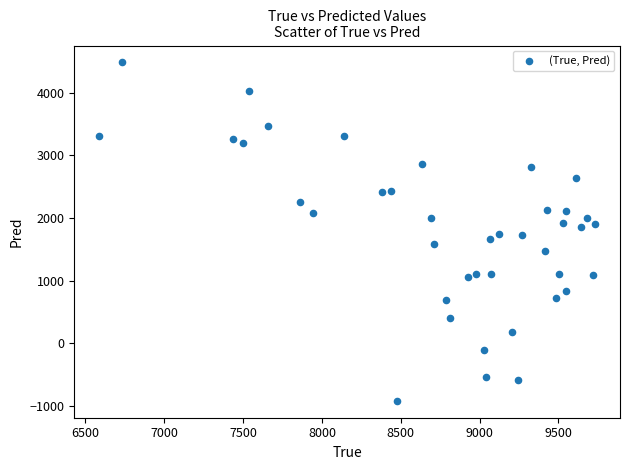

What is the range of Y values (max minus min)?

5401.3